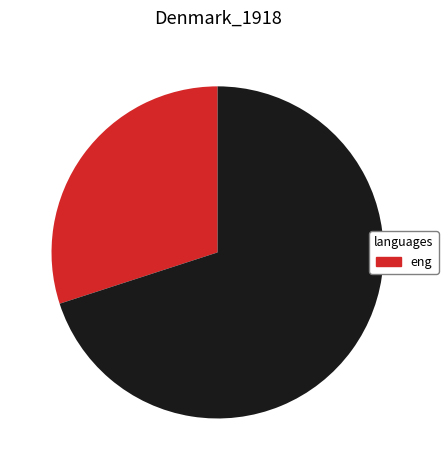

Is there a majority slice in this chart?

Yes